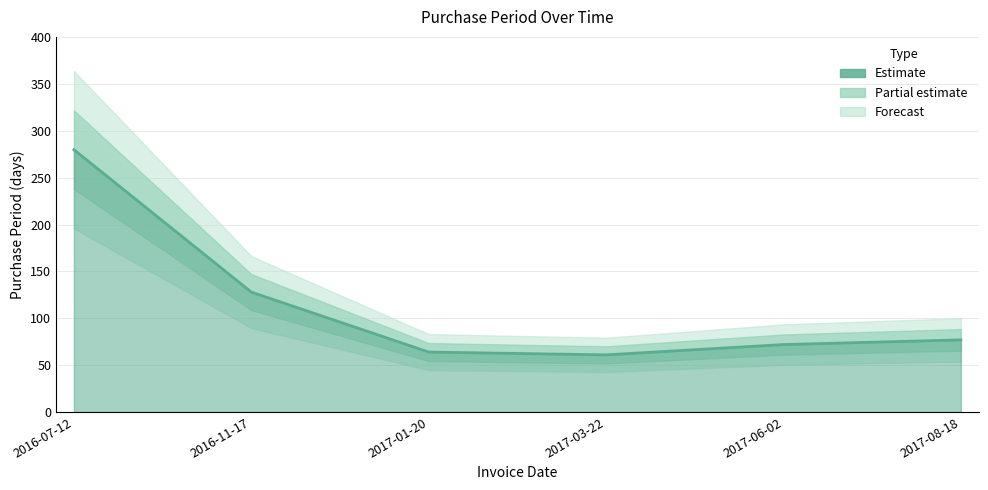

How many values exceed 77?

2